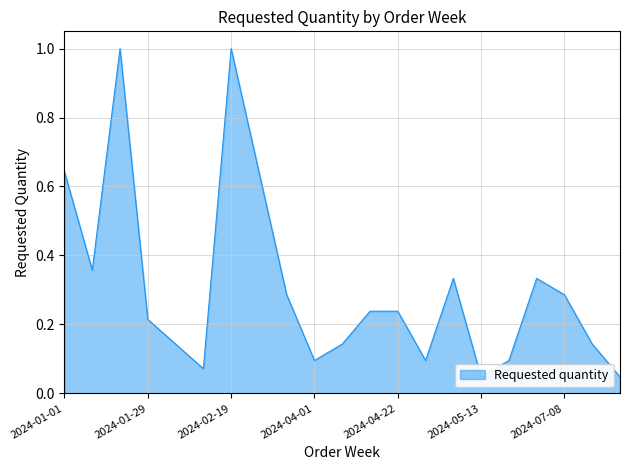

List the labels in order of value, smallest first.

2024-05-13, 2024-08-12, 2024-02-12, 2024-04-01, 2024-04-29, 2024-05-27, 2024-02-05, 2024-04-08, 2024-08-05, 2024-01-29, 2024-04-15, 2024-04-22, 2024-03-04, 2024-07-08, 2024-05-06, 2024-06-10, 2024-01-08, 2024-01-01, 2024-02-26, 2024-01-22, 2024-02-19